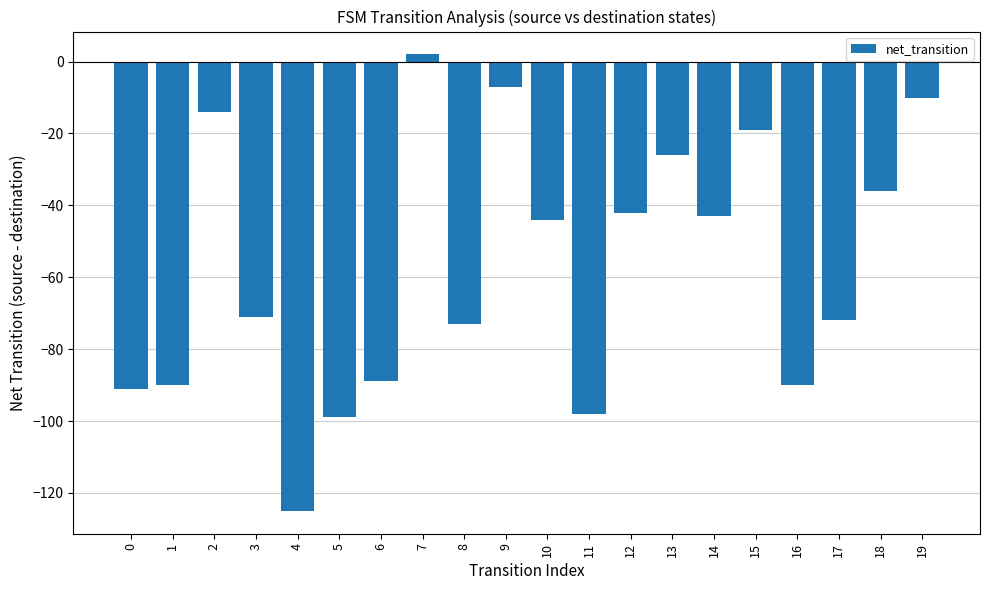

What is the average value?

-57